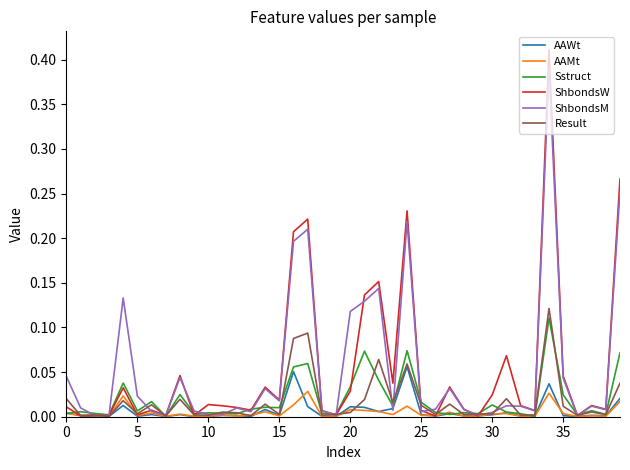

Which series has the widest spread of values?

ShbondsW